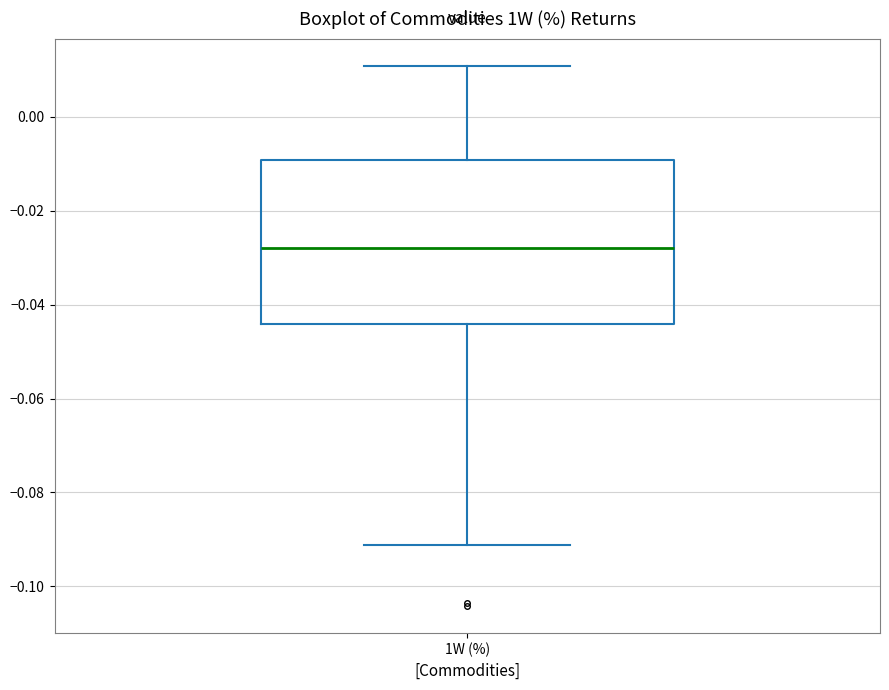

Read this box plot against the y-axis: the position of the median line, the range covered by the box, and the ends of both whiskers. The values are not printed on the chart, so give them approximately, as read against the axis.

median -0.028, box -0.044 to -0.010, whiskers -0.092 to 0.010